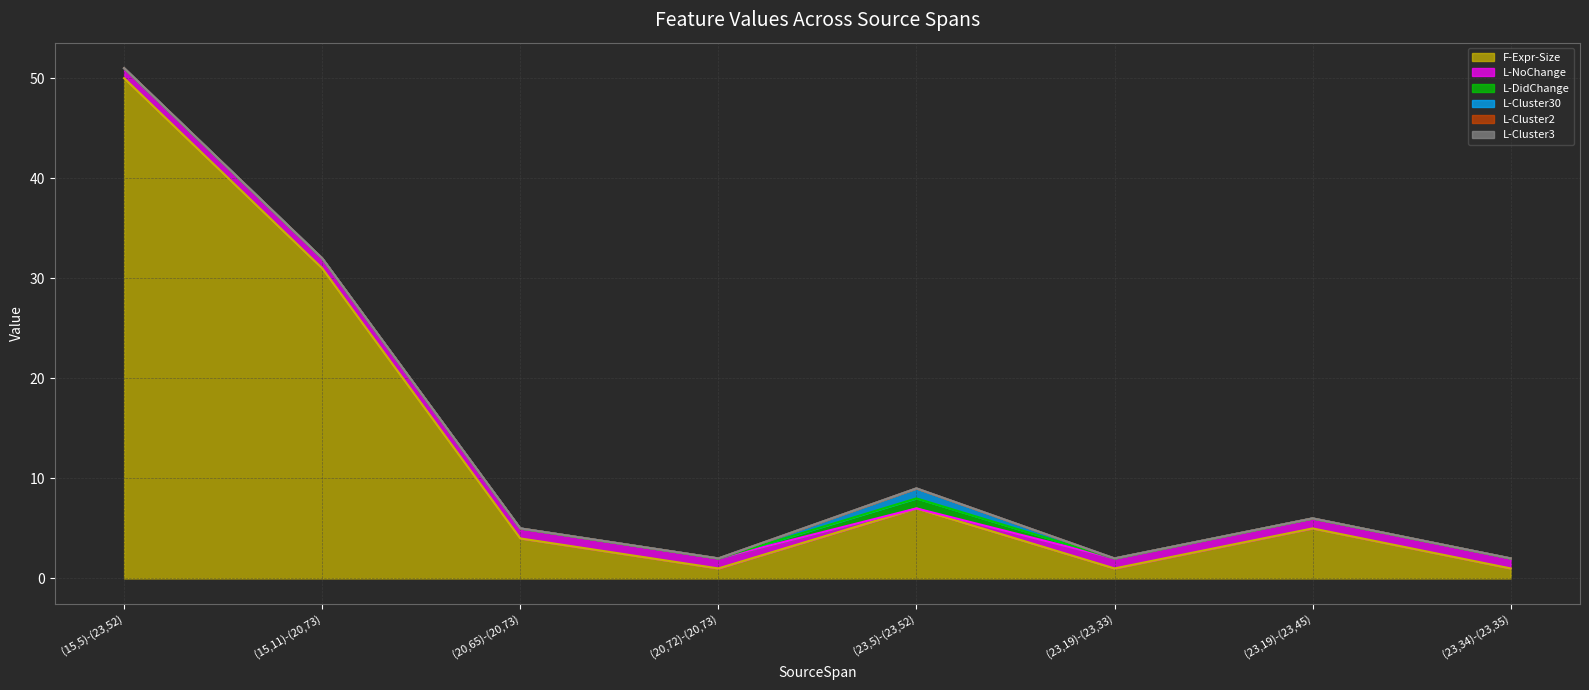

What are all the series names shown in the legend?

F-Expr-Size, L-NoChange, L-DidChange, L-Cluster30, L-Cluster2, L-Cluster3